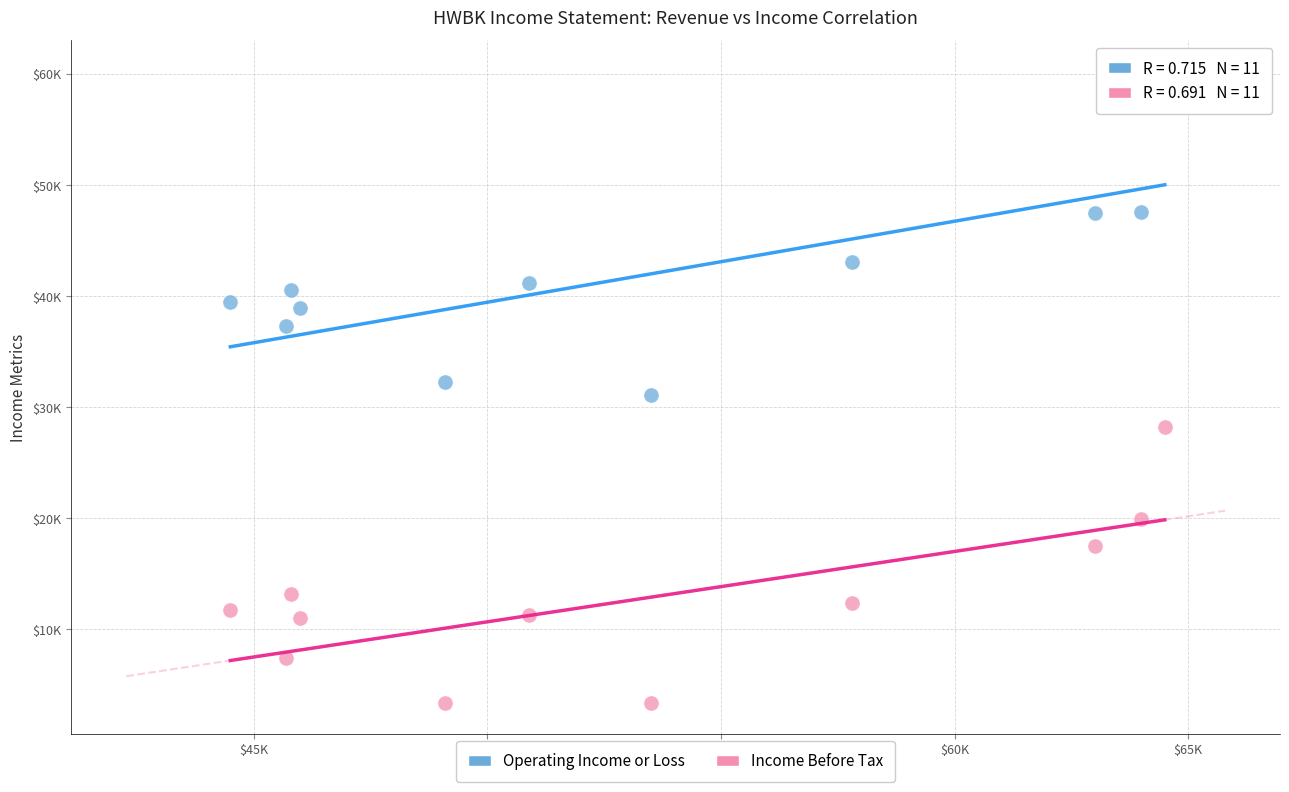

What are all the series names shown in the legend?

Operating Income or Loss, Income Before Tax